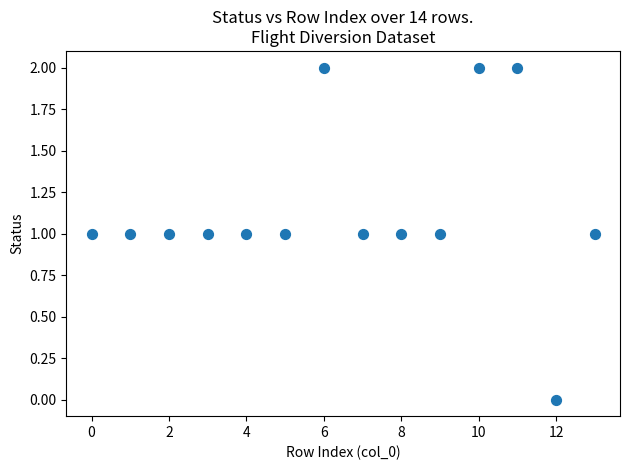

Count the number of points in this scatter plot.

14